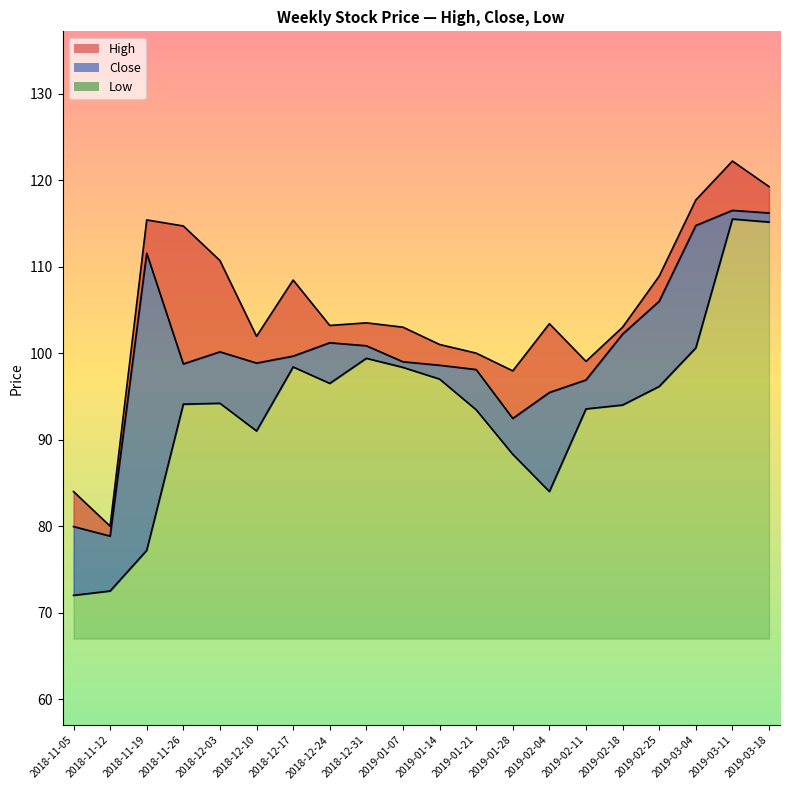

At how many categories does at least one series exceed 73?

20